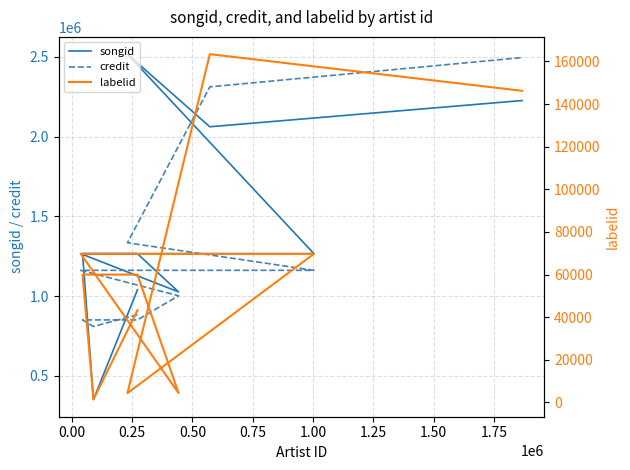

At how many categories does at least one series exceed 1882461?

3